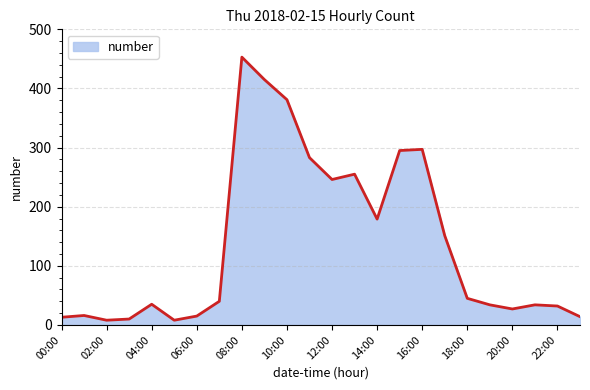

What is the maximum value shown in the chart?

453